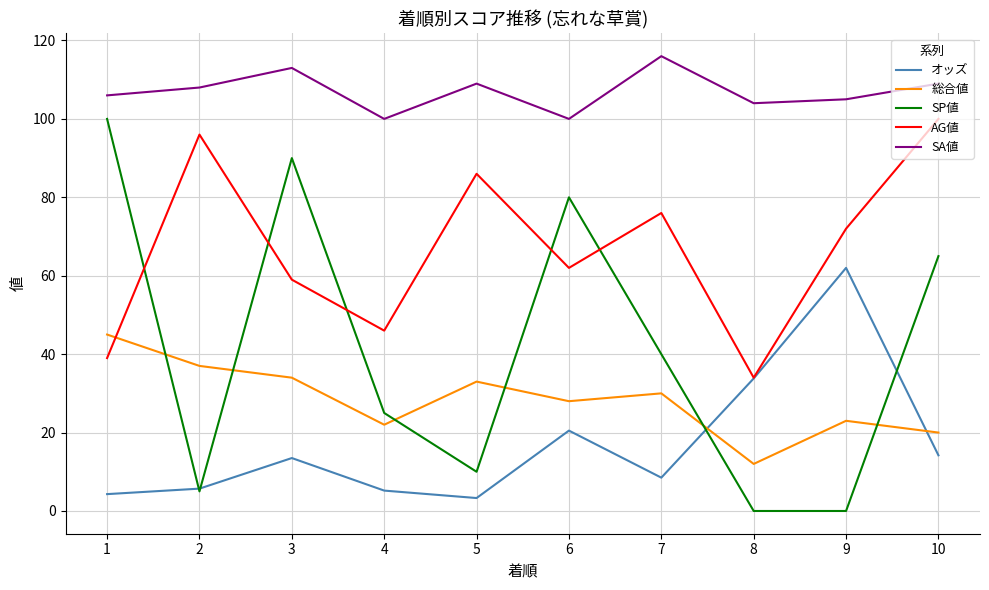

Does the chart have visible grid lines?

Yes